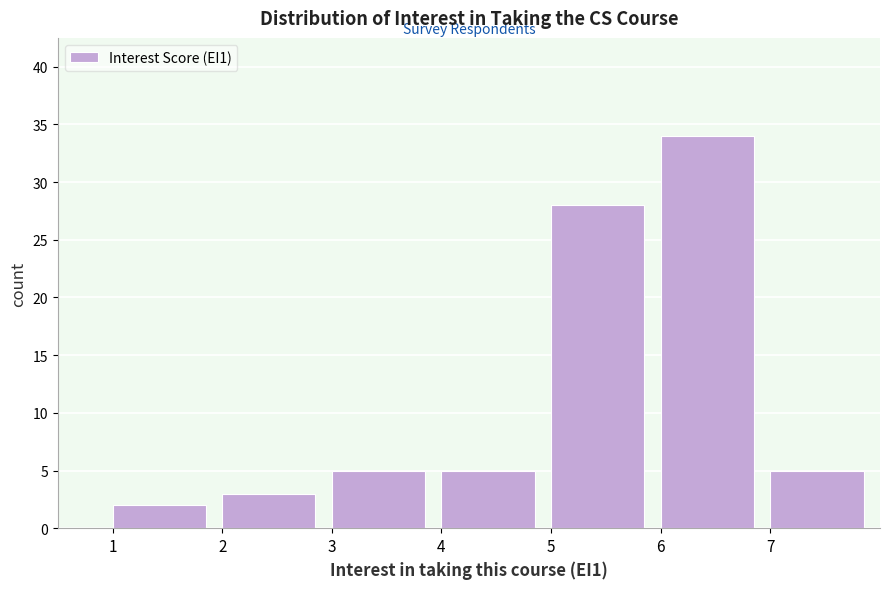

How tall is the bar that spans 6 to 7 on the x-axis? The values are not printed on the chart, so give them approximately, as read against the axis.

34